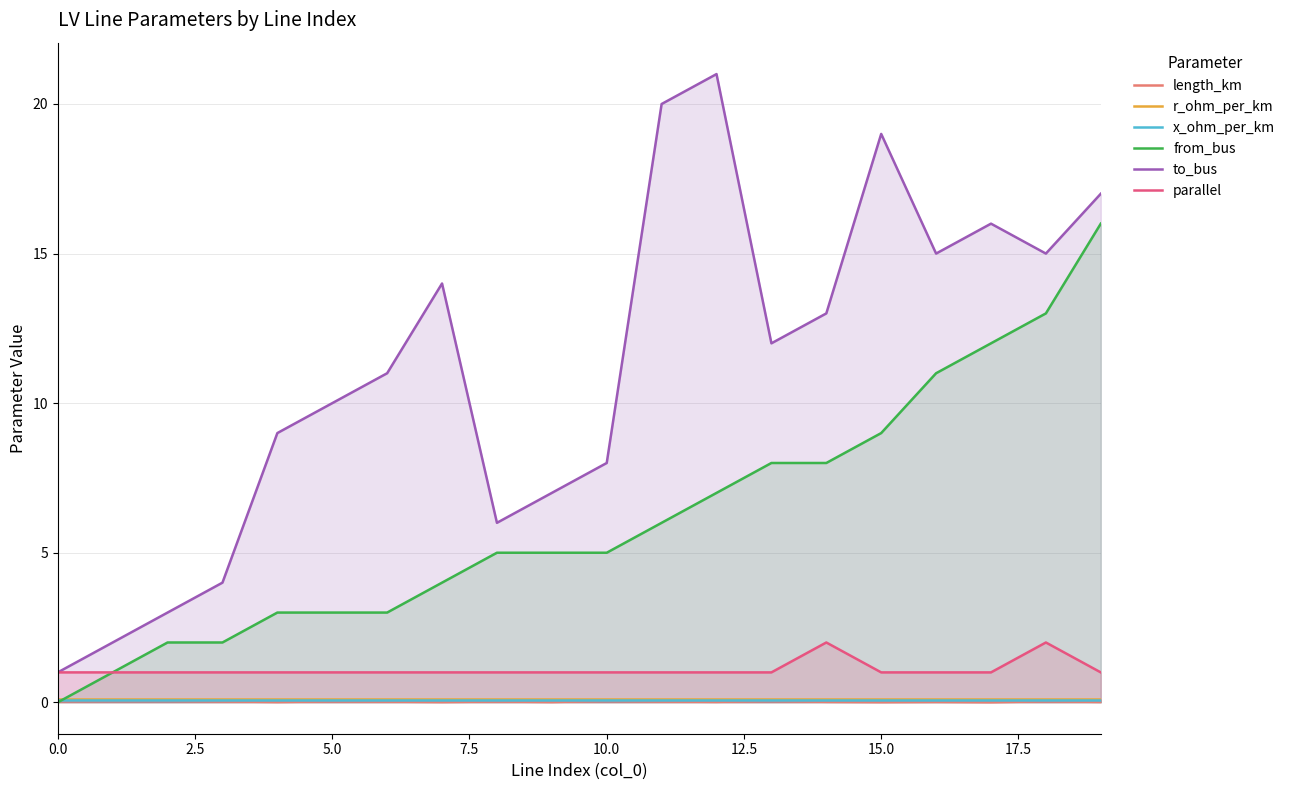

What are all the series names shown in the legend?

length_km, r_ohm_per_km, x_ohm_per_km, from_bus, to_bus, parallel